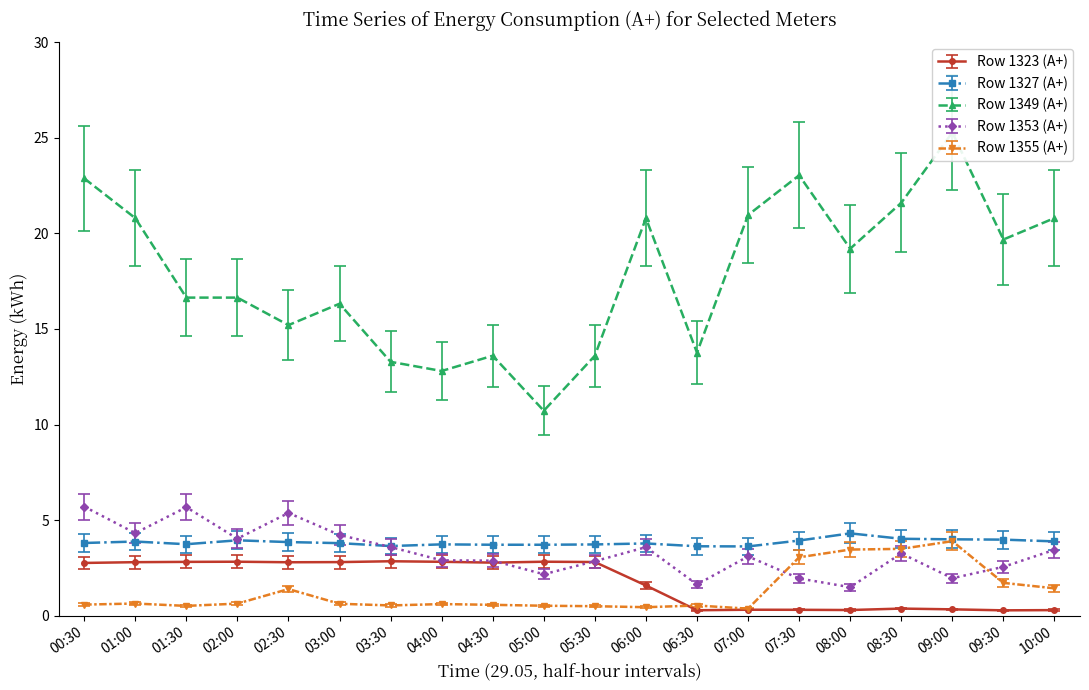

What is the lowest value of the Row 1323 (A+) series?

0.3